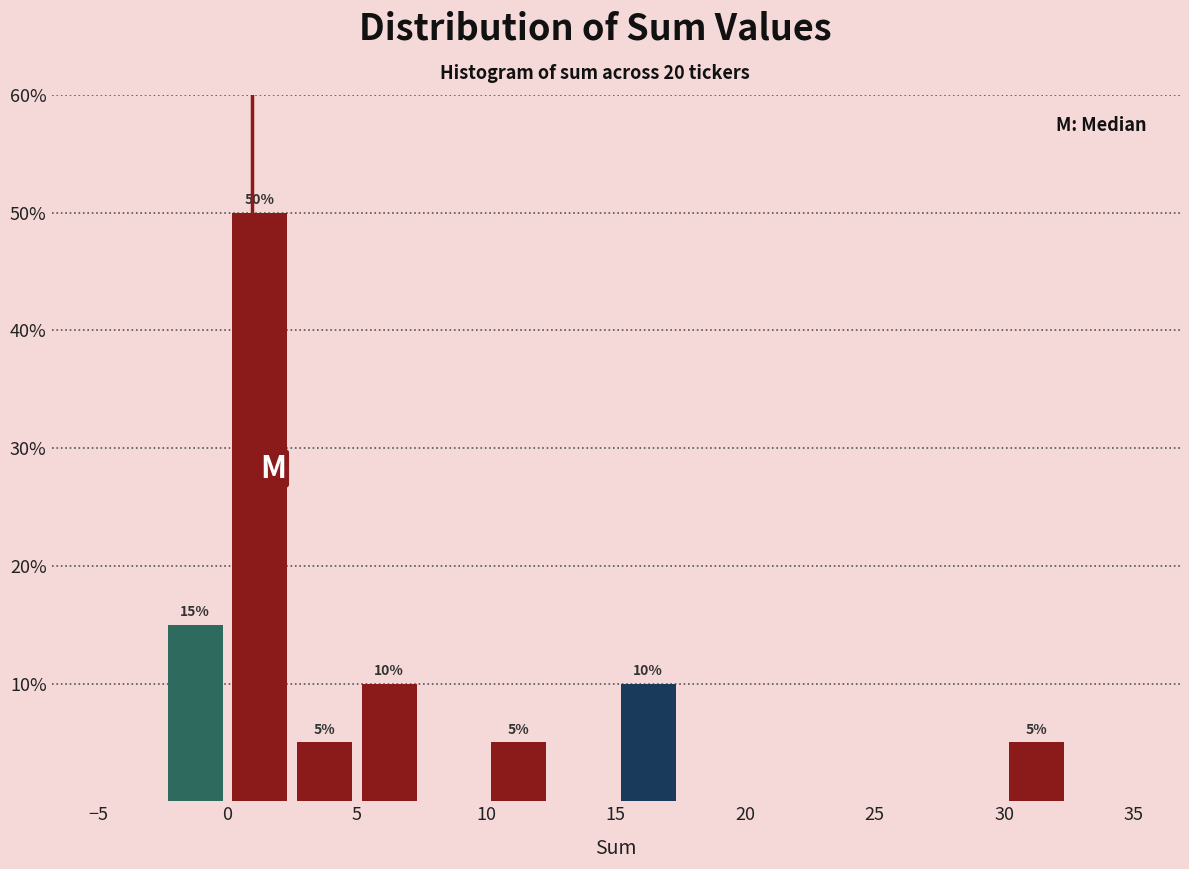

Which range on the x-axis has the tallest bar?

0.0 to 2.5